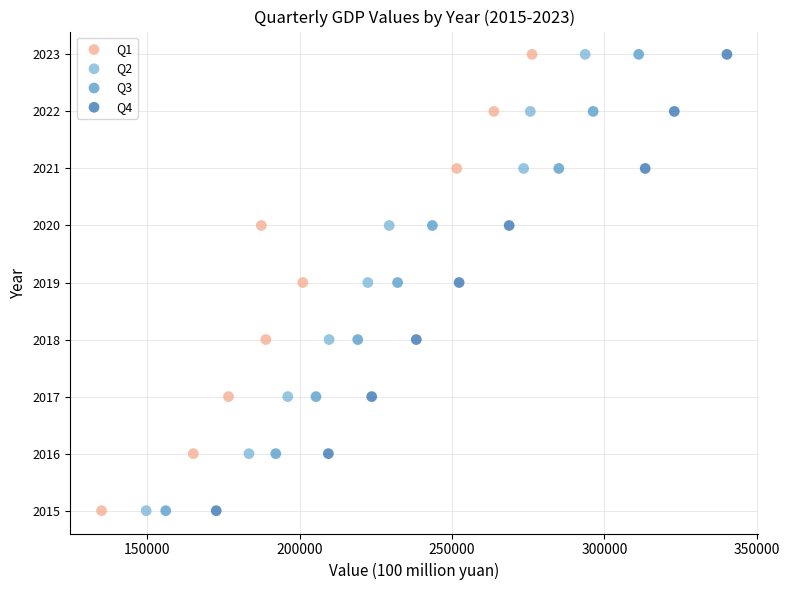

What are all the series names shown in the legend?

Q1, Q2, Q3, Q4